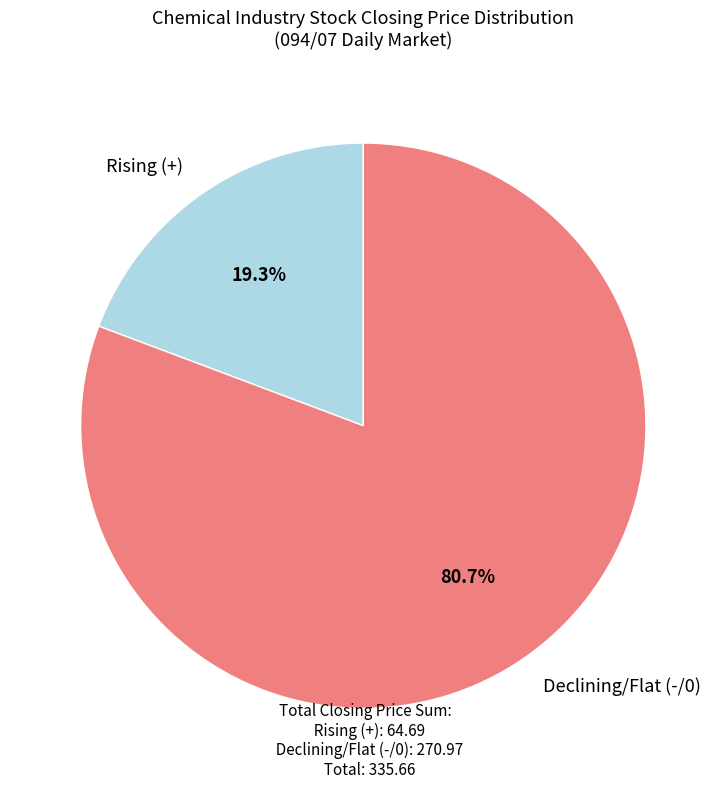

Between Declining/Flat (-/0) and Rising (+), which is larger?

Declining/Flat (-/0)